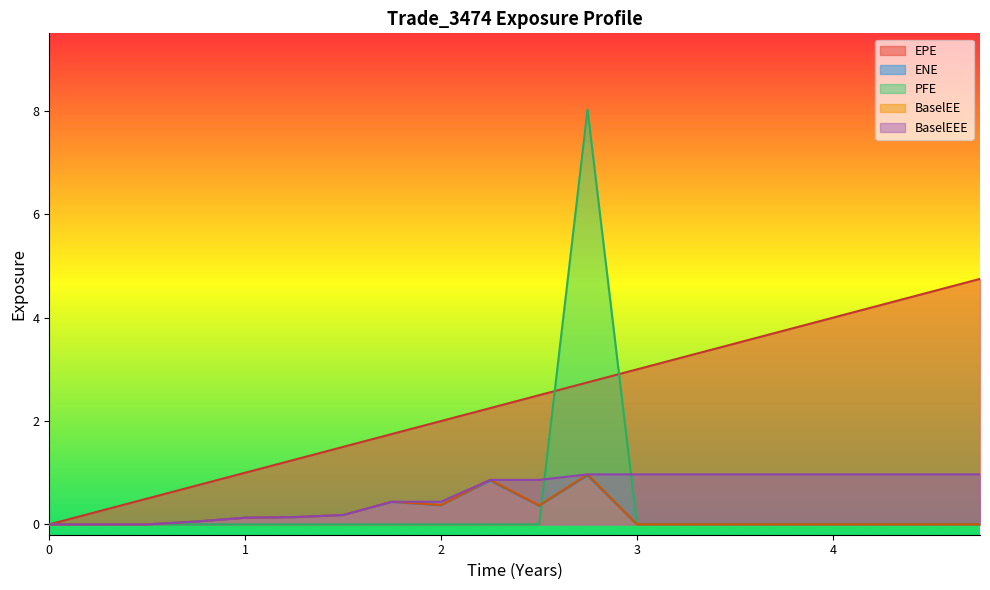

Between 2.74655 and 4.25137, which series saw the biggest shift?

PFE